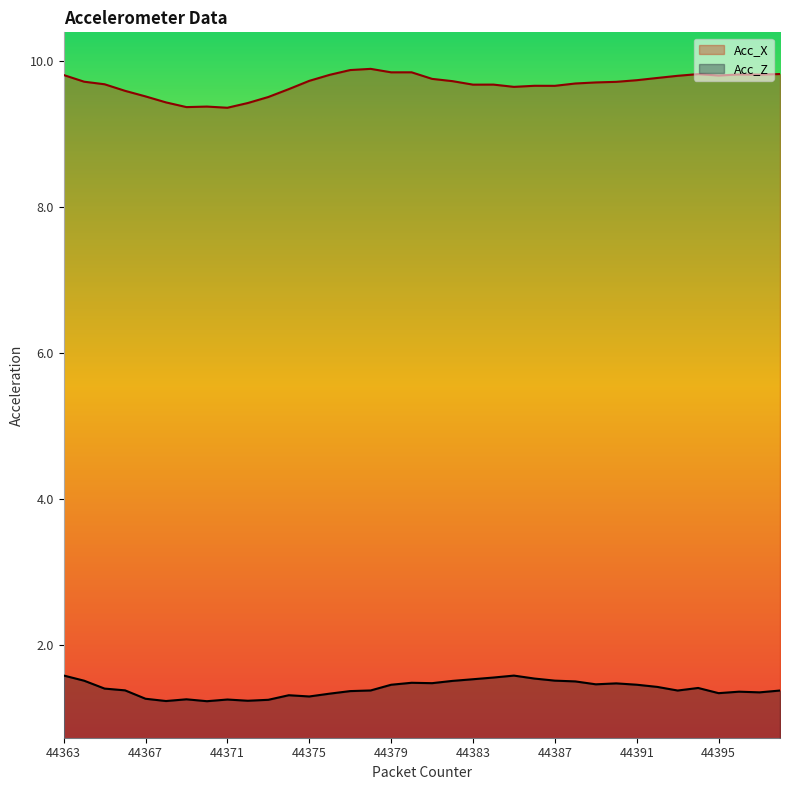

True or false: Acc_X and Acc_Z cross at least once.

False